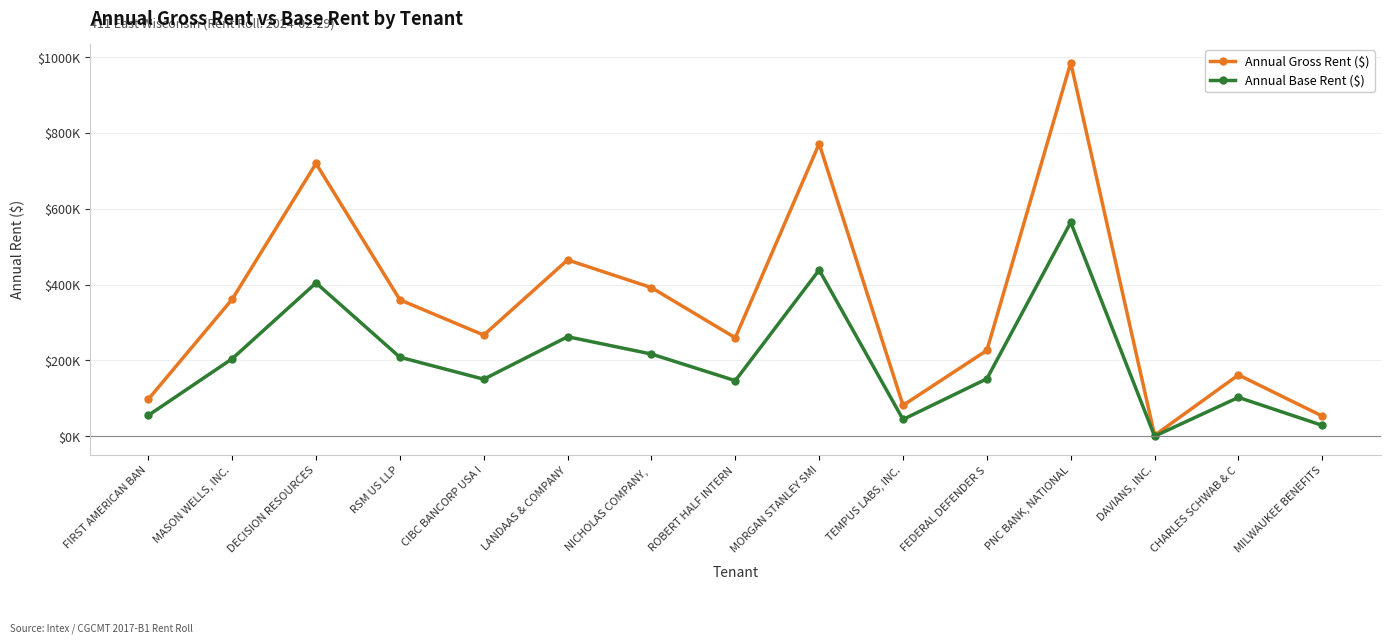

Is the value of Annual Base Rent ($) at MILWAUKEE BENEFITS greater than the value of Annual Gross Rent ($) at FIRST AMERICAN BAN?

No